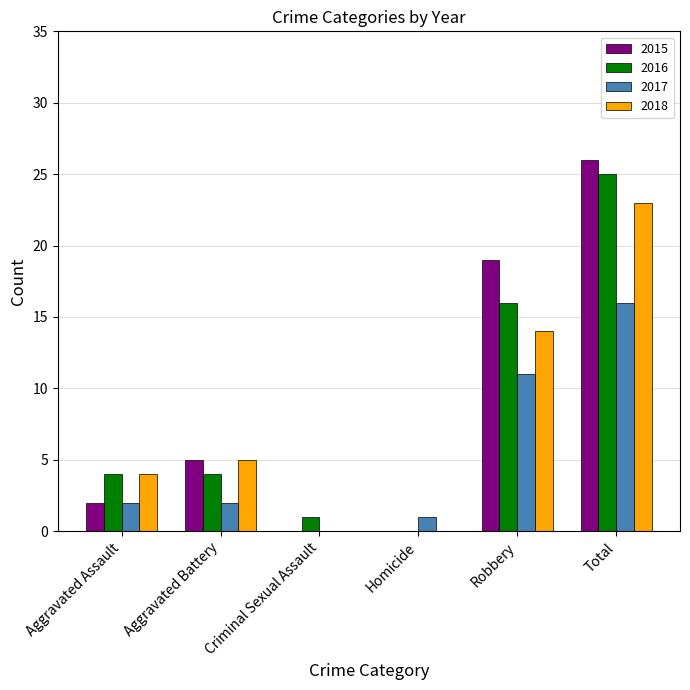

How many data points does each series have?

6